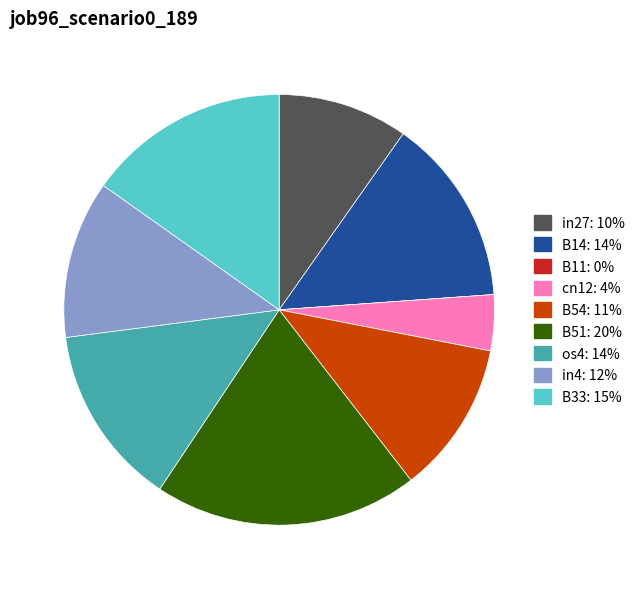

Is there any slice that represents more than half of the pie?

No